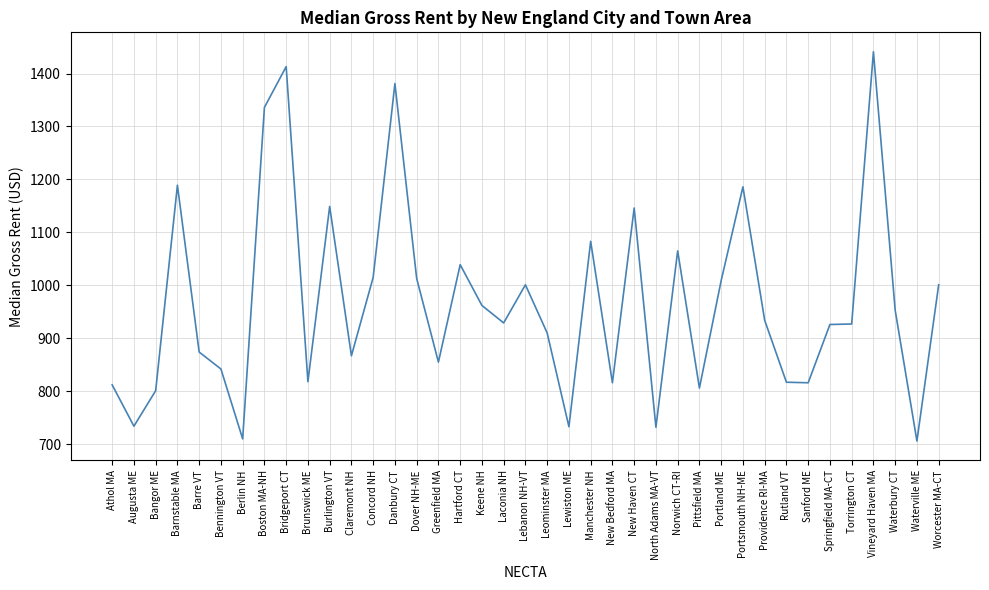

What is the approximate value at Lewiston ME?

733